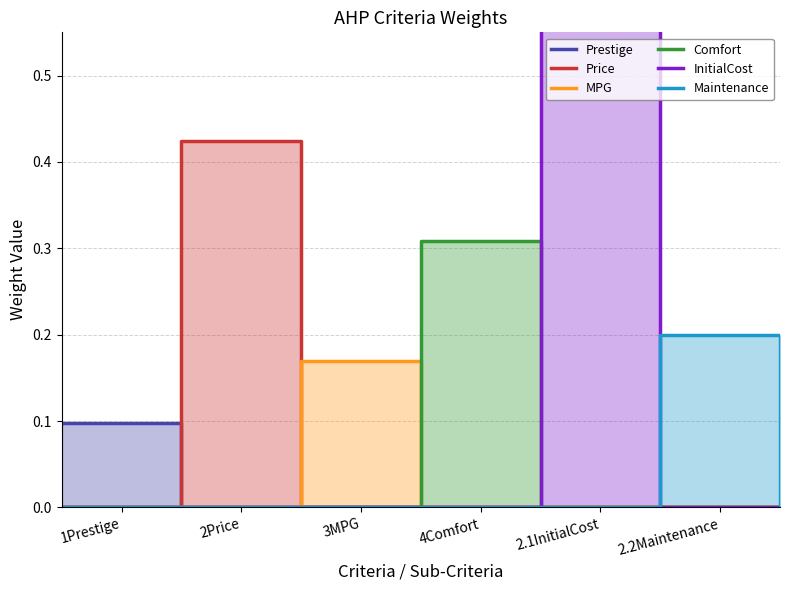

Rank the series at 2Price from highest to lowest value.

Price, Prestige, MPG, Comfort, InitialCost, Maintenance